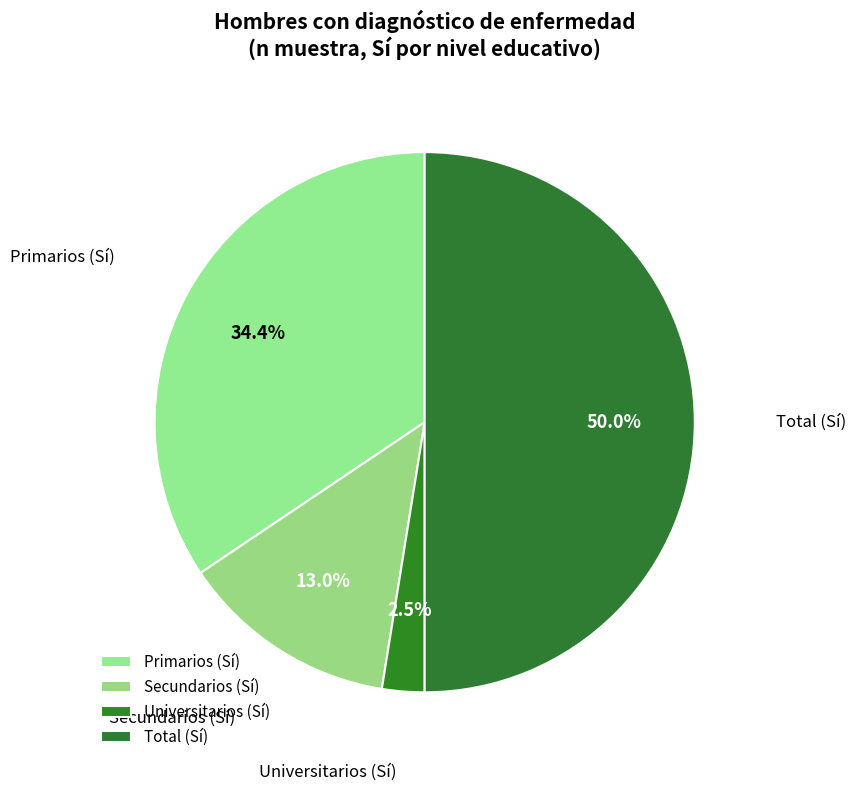

Rank the categories by value from highest to lowest.

Total, Primarios, Secundarios, Universitarios